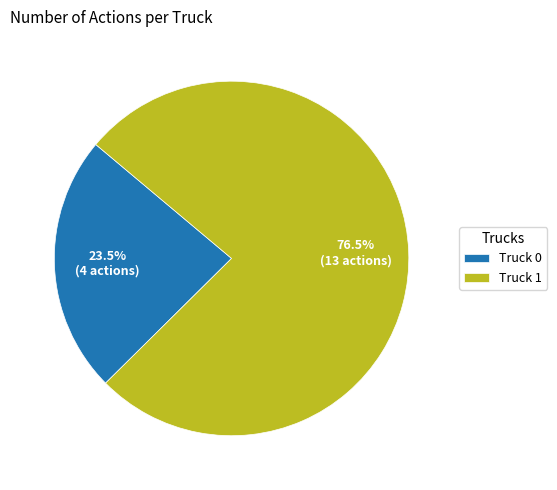

How many slices are in this pie chart?

2